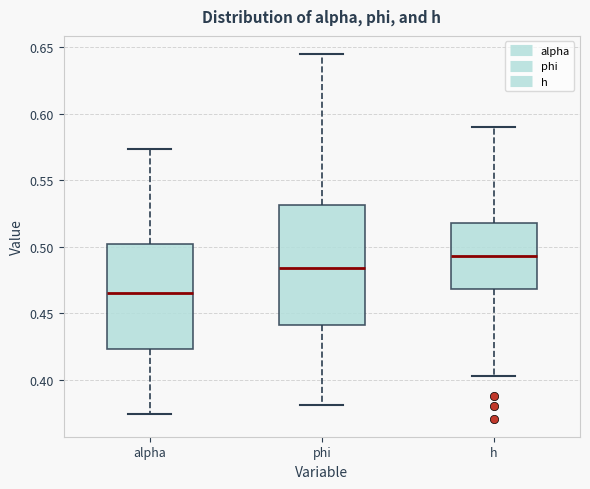

Which box's median line is the highest?

h